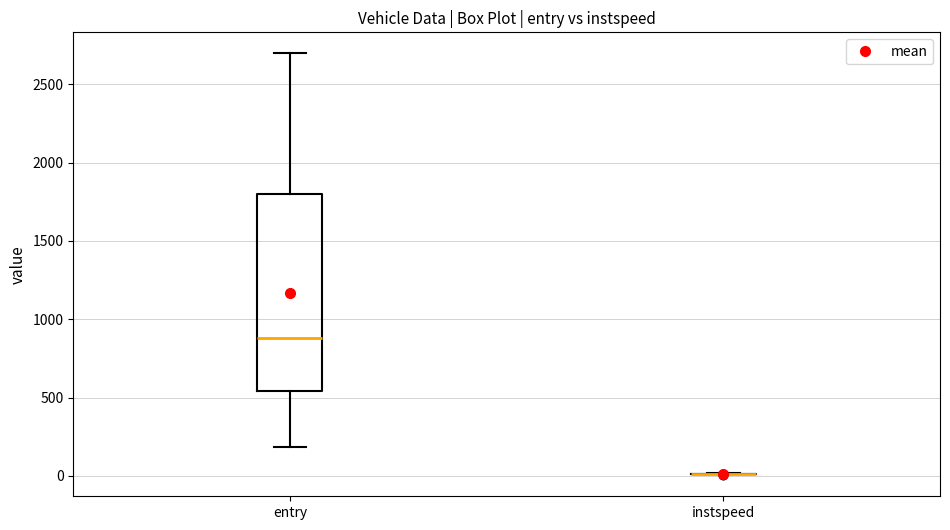

Where does the median line of the box for entry sit on the y-axis? The values are not printed on the chart, so give them approximately, as read against the axis.

900